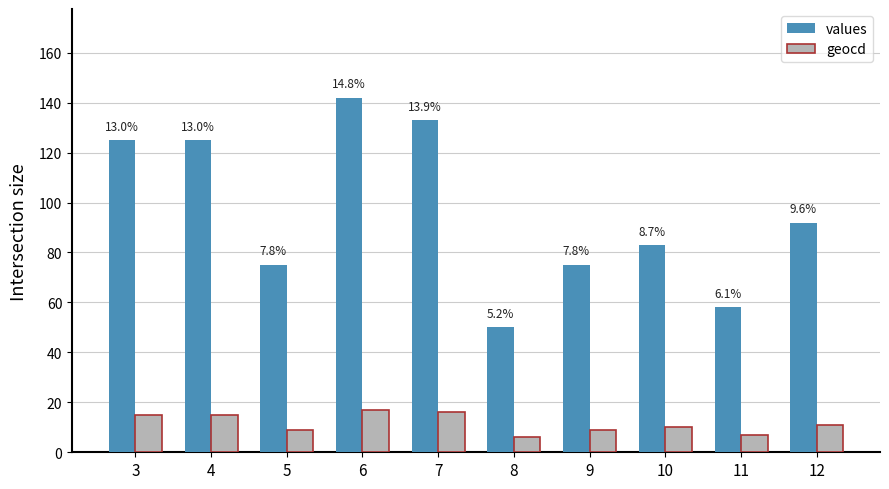

What is the sum of the geocd values at 6 and 8?

23